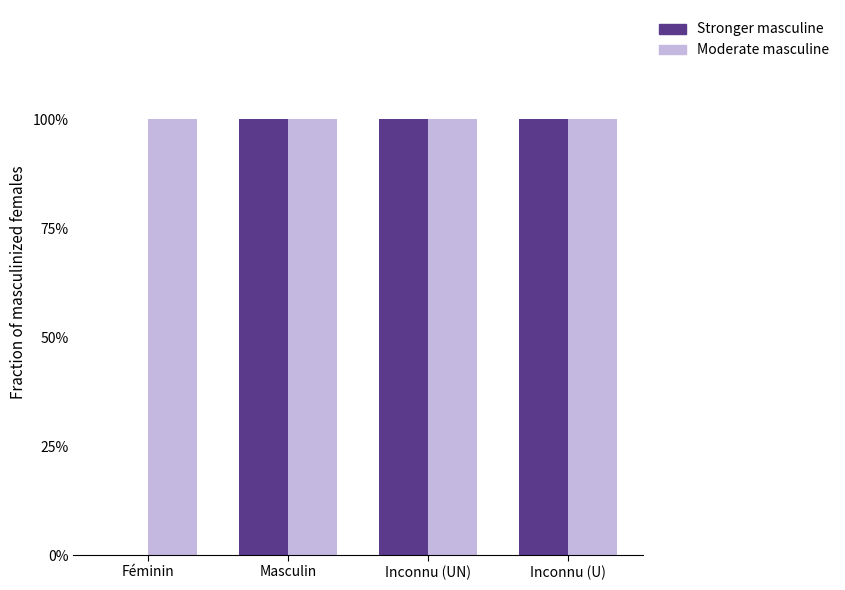

What are all the series names shown in the legend?

Stronger masculine, Moderate masculine